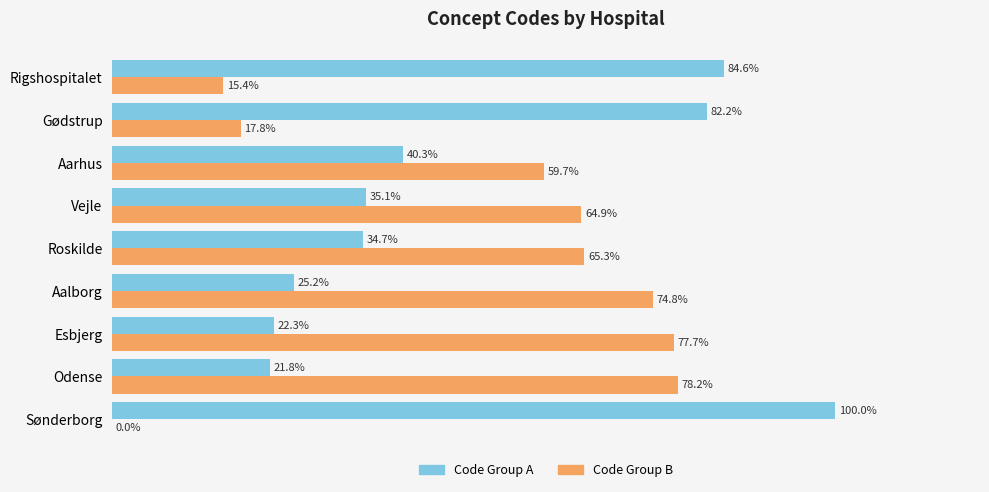

Which label corresponds to the largest value in the chart?

Sønderborg